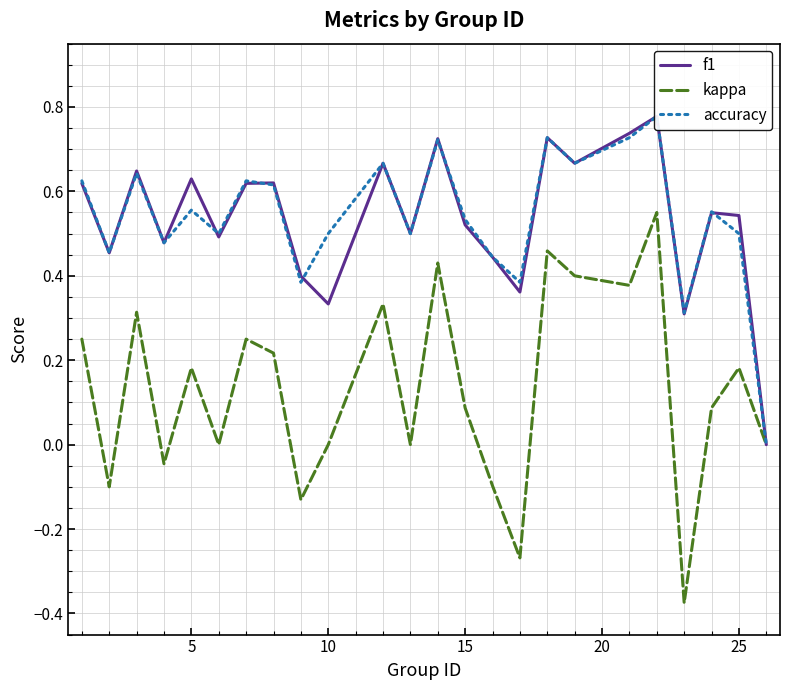

How many data points does each series have?

24